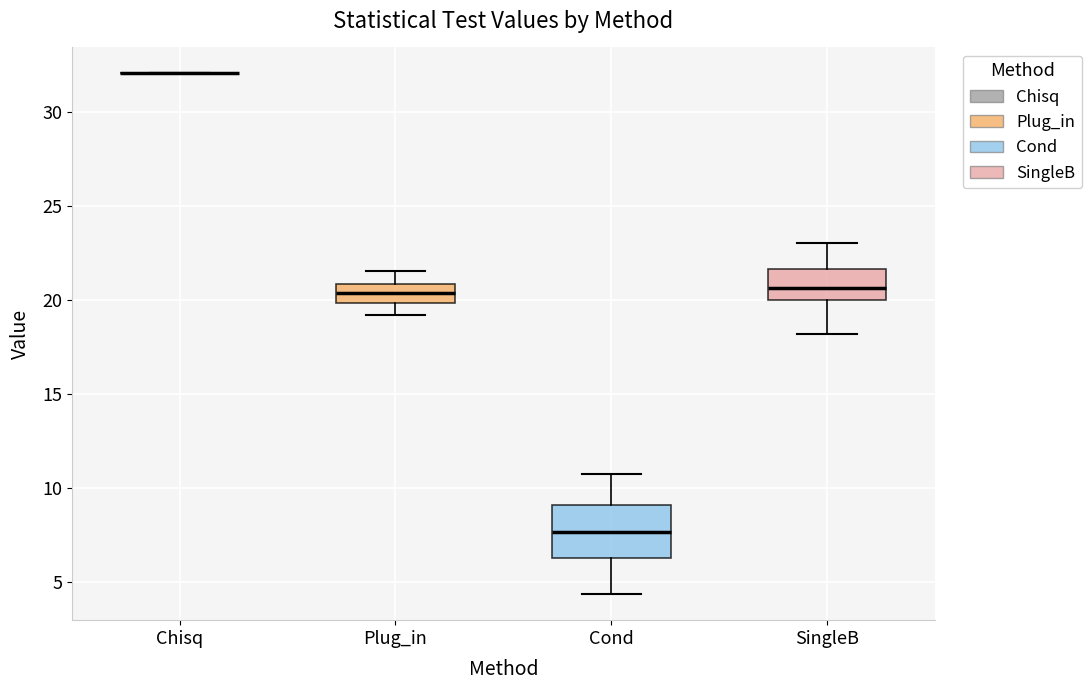

Reading left to right, transcribe this box plot: for each box, give where its median line is, the range the box spans, and where its two whiskers end, as read against the y-axis. The values are not printed on the chart, so give them approximately, as read against the axis.

Chisq: box collapsed to a line at 32.0, whiskers 32.0 to 32.0
Plug_in: median 20.5, box 20.0 to 21.0, whiskers 19.0 to 21.5
Cond: median 7.5, box 6.5 to 9.0, whiskers 4.5 to 10.5
SingleB: median 20.5, box 20.0 to 21.5, whiskers 18.0 to 23.0